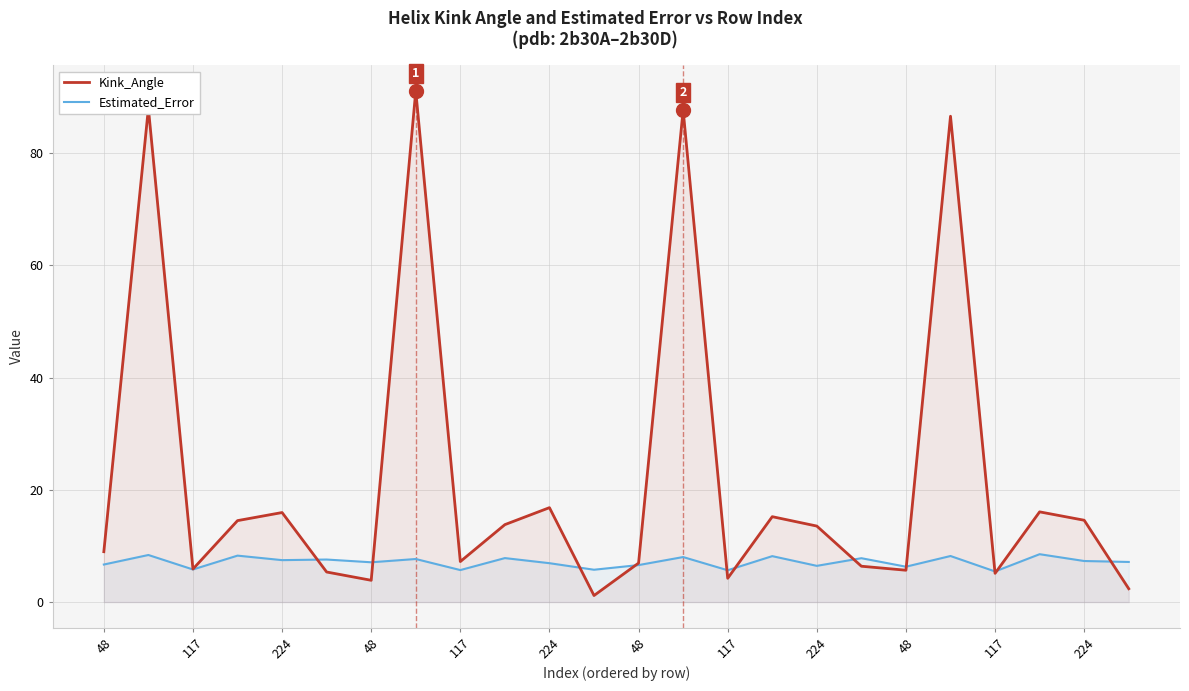

Is the value of Kink_Angle at 15 greater than the value of Estimated_Error at 15?

Yes